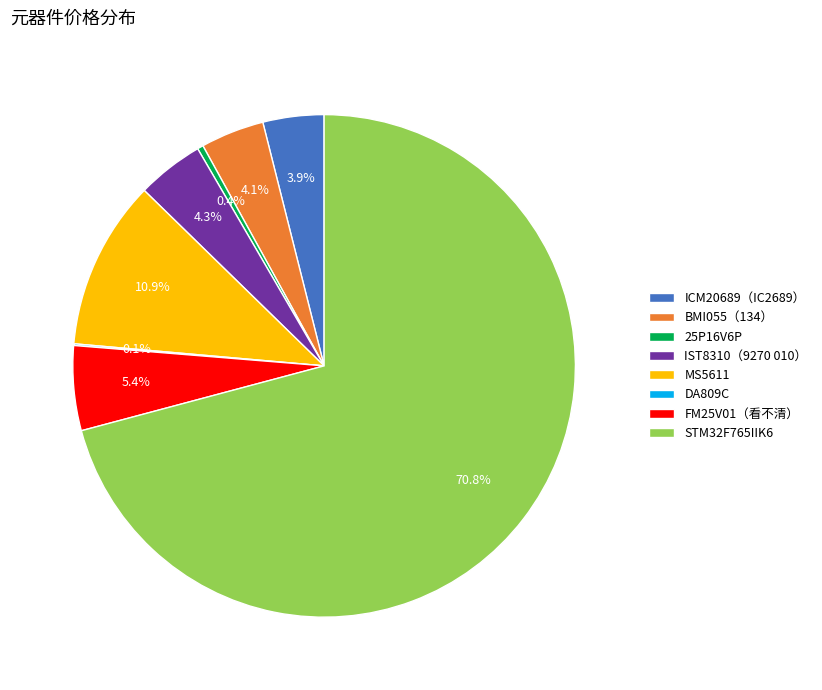

What is the majority slice?

STM32F765IIK6